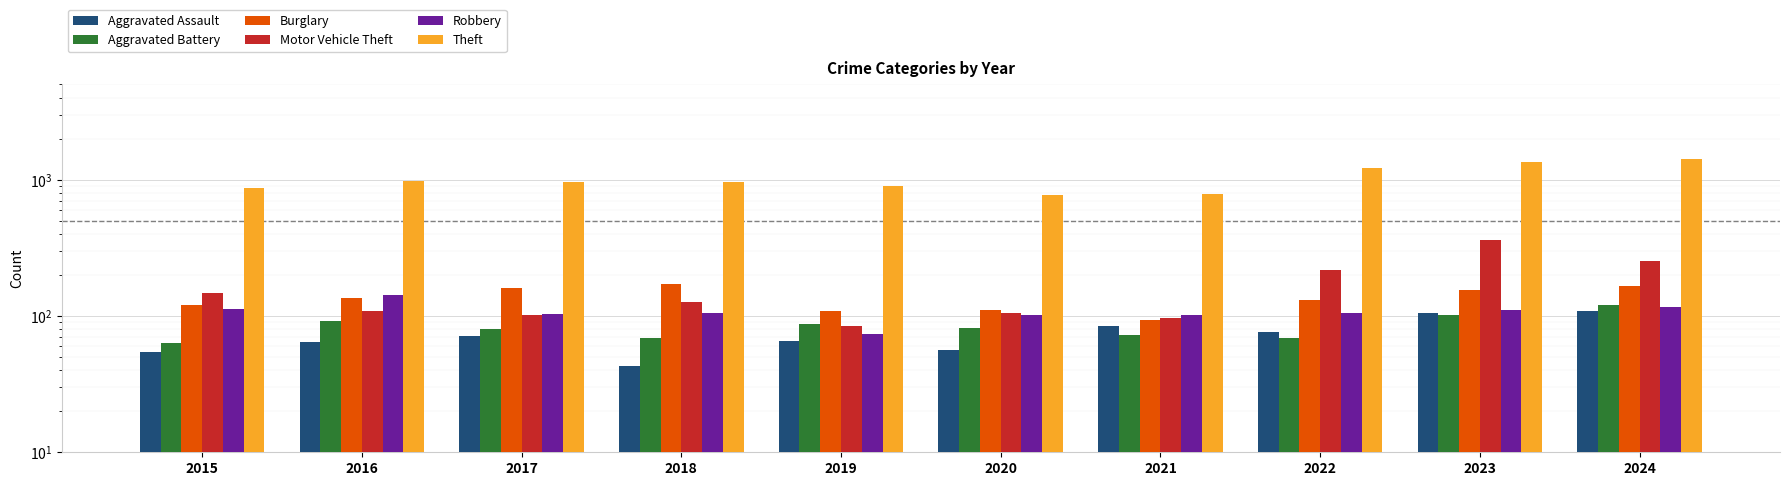

At which label is Burglary closest to 133?

2016